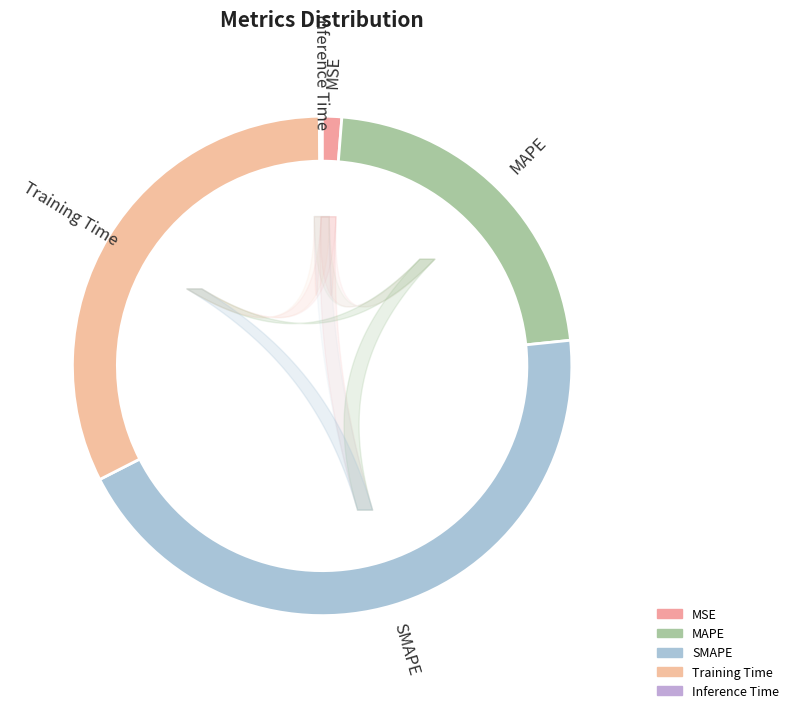

Which slice is the smallest?

Inference Time